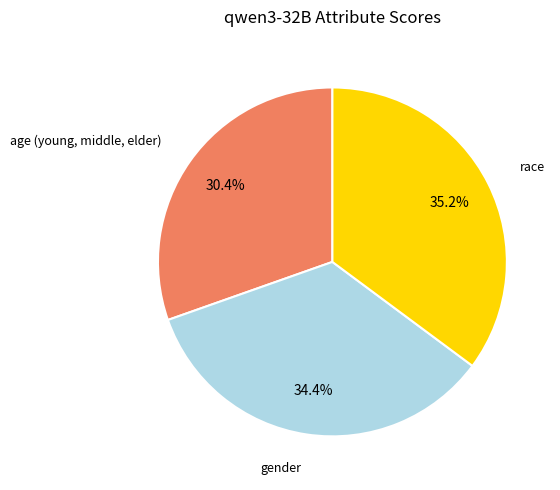

Does any single category account for the majority?

No